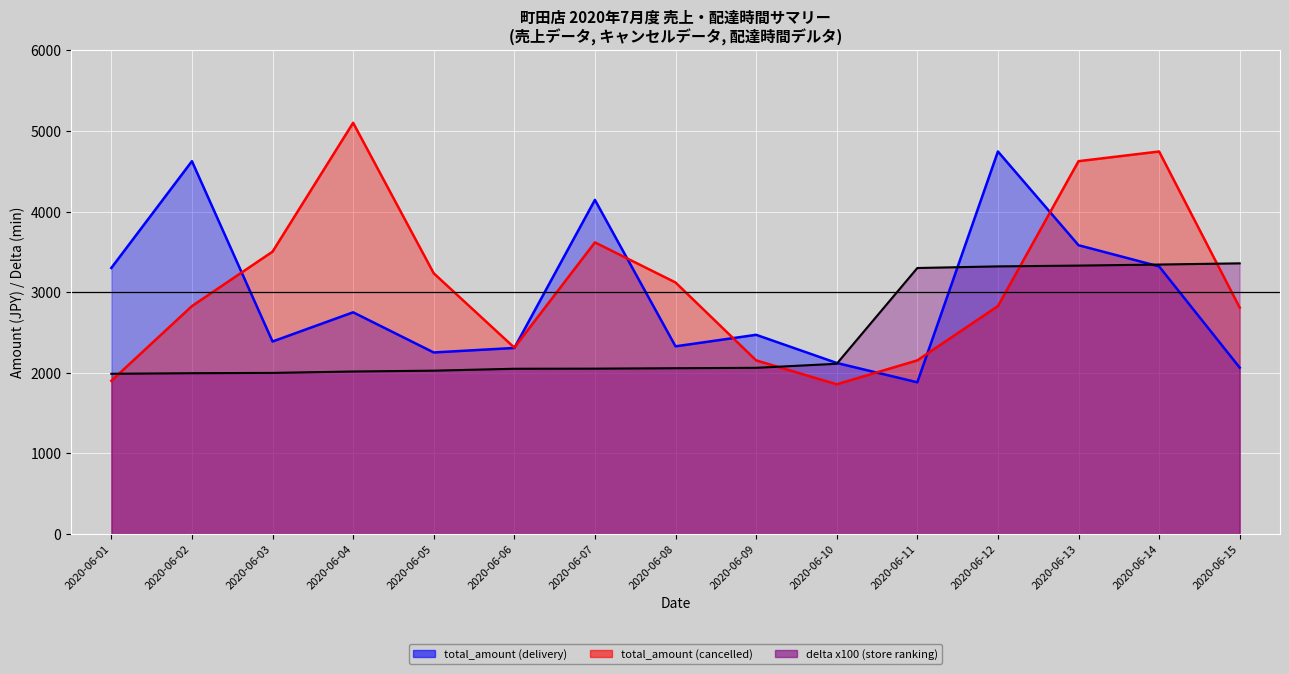

What is the greatest value displayed?

5100.0